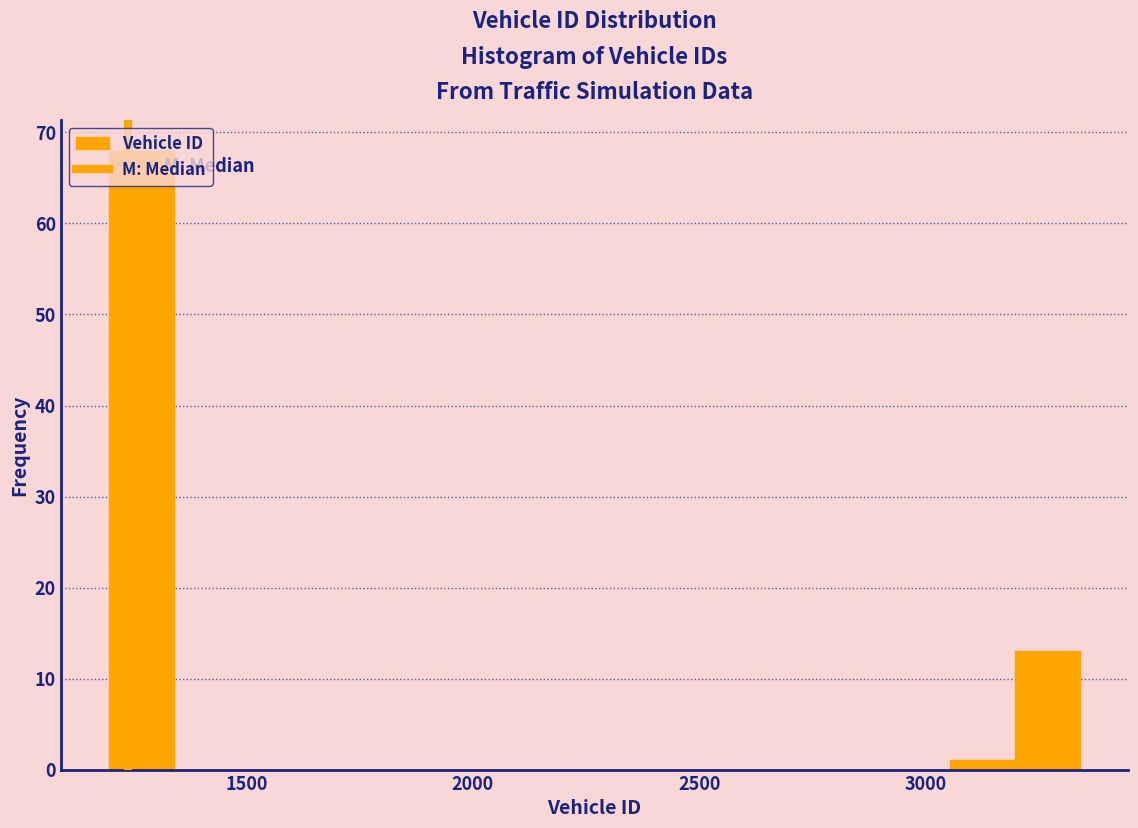

Read against the x-axis, roughly where is the centre of the tallest bar?

1250